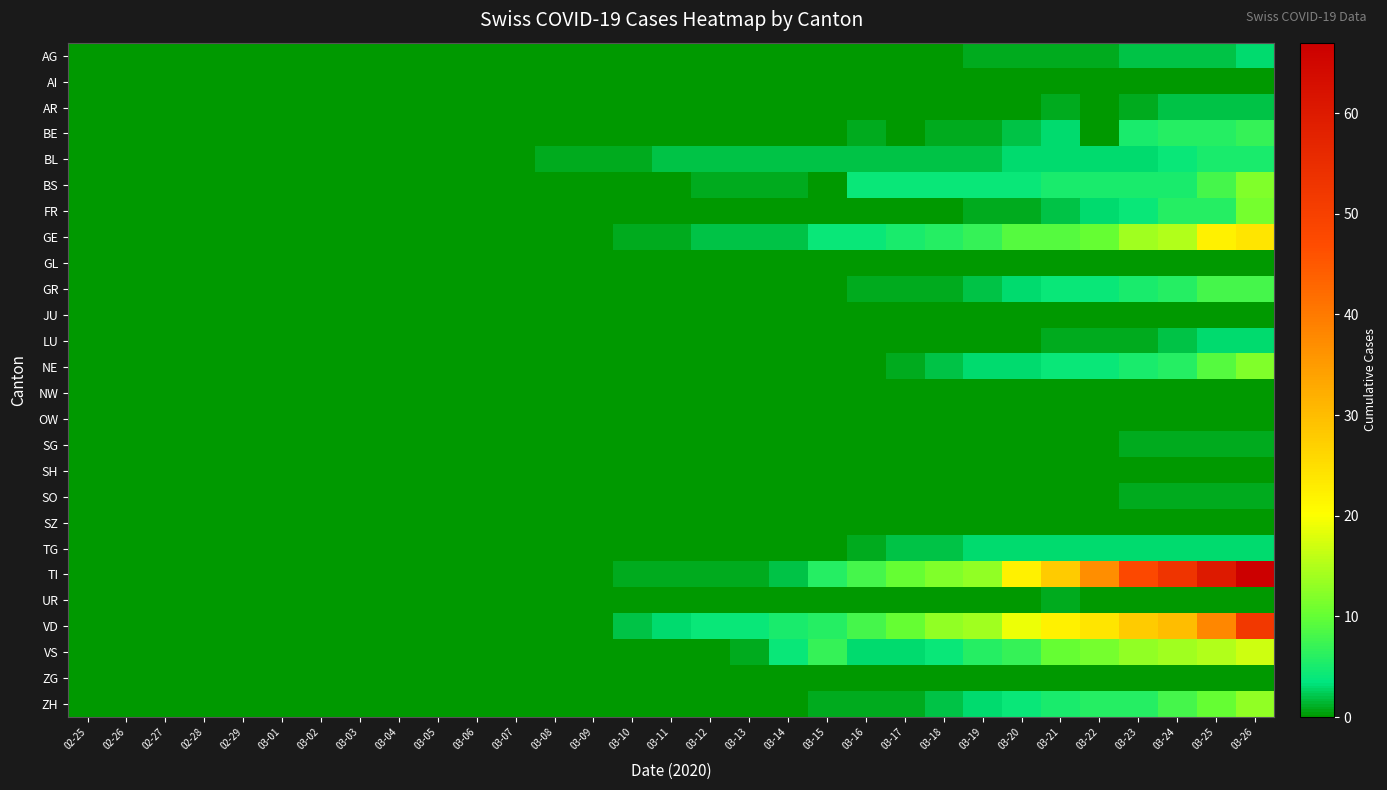

What is the maximum value shown in the chart?

67